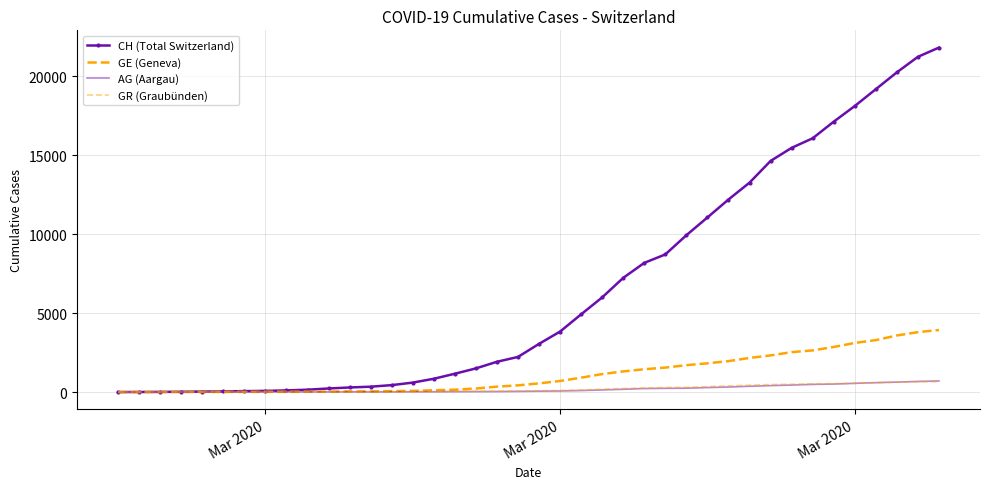

How many lines are shown in the chart?

4